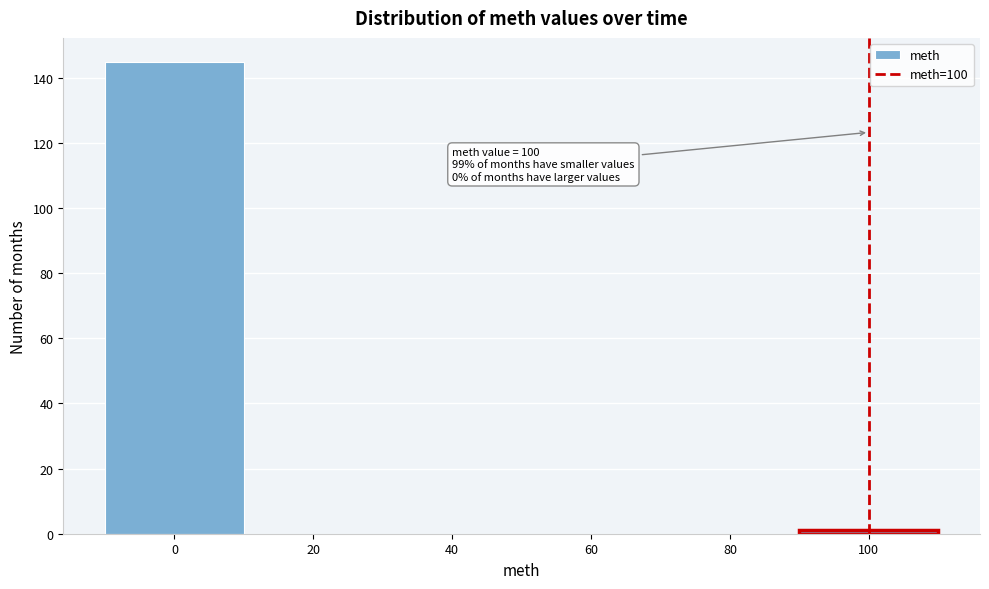

Over which range of the x-axis is the bar tallest?

-10 to 10